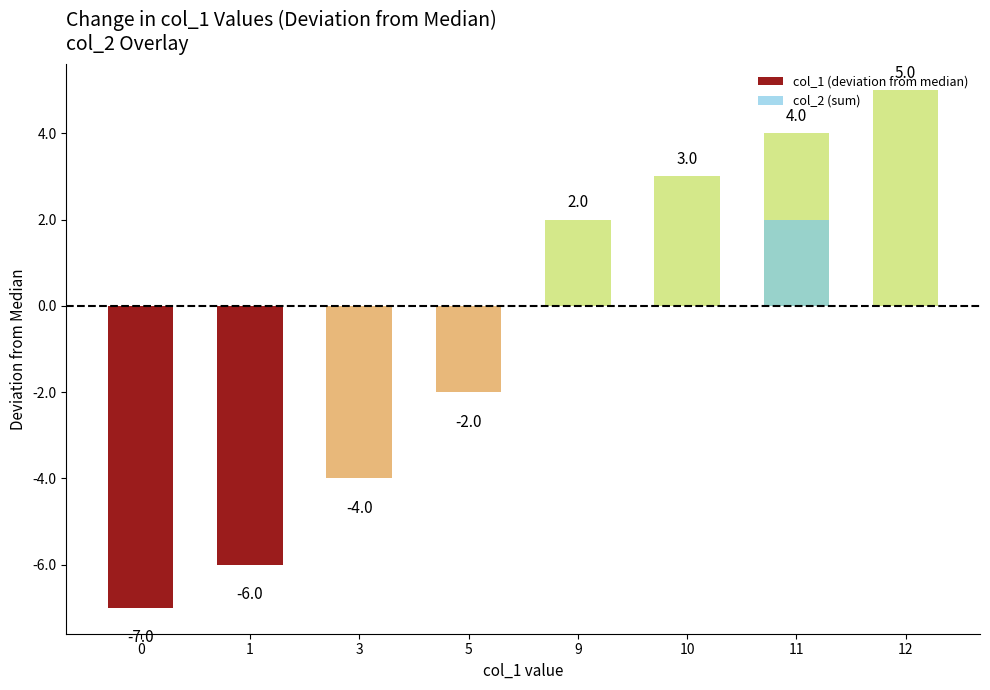

What is the difference between the col_2 (sum) values at 11 and 12?

2